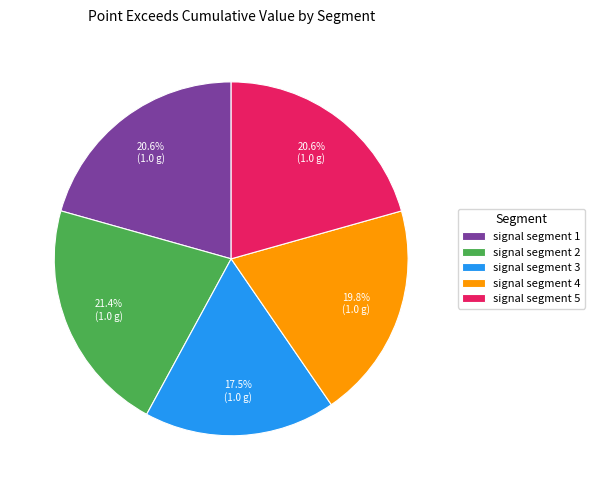

Combined, do signal segment 1 and signal segment 2 account for over 50%?

No